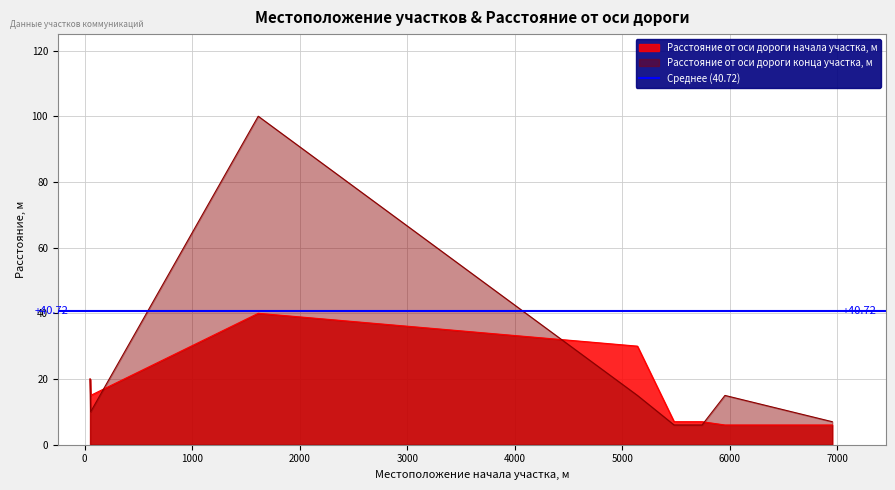

What is the value of the Расстояние от оси дороги конца участка, м point at the 2nd from the left?

10